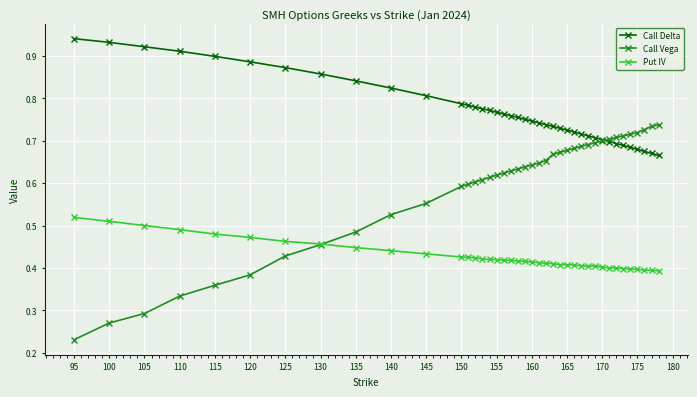

At how many categories does at least one series exceed 0?

40